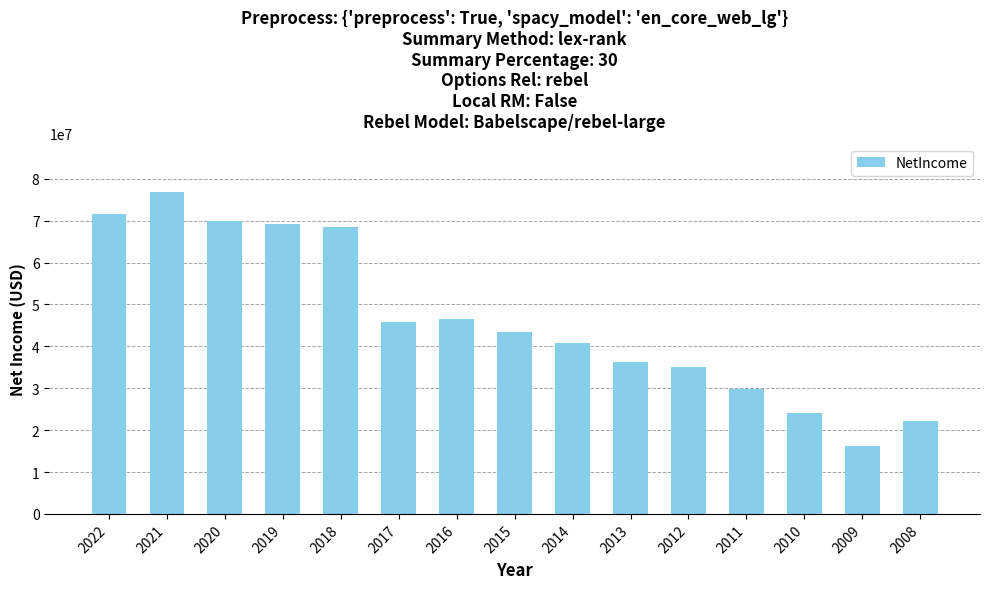

What is the maximum value shown in the chart?

76870000